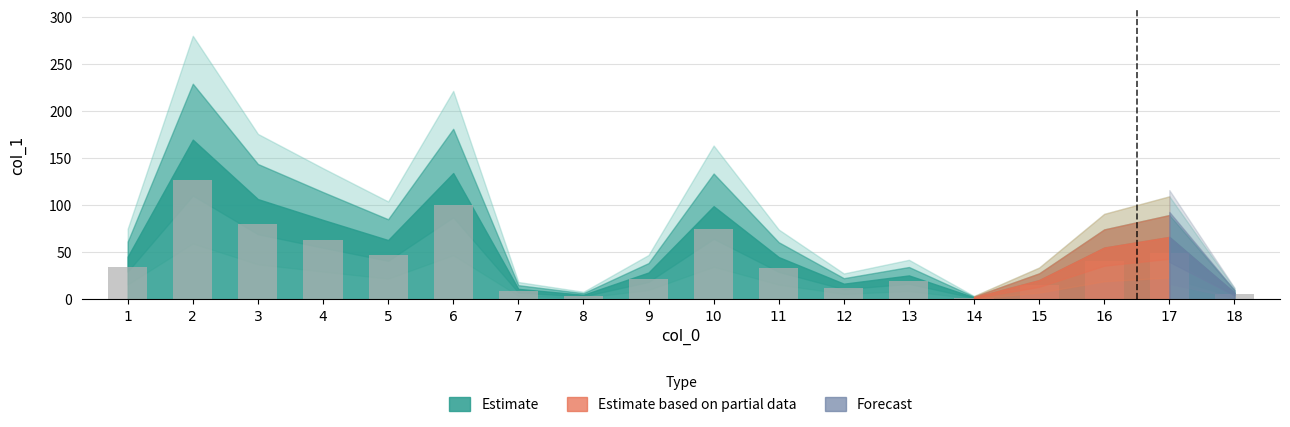

What is the minimum value shown in the chart?

1.7